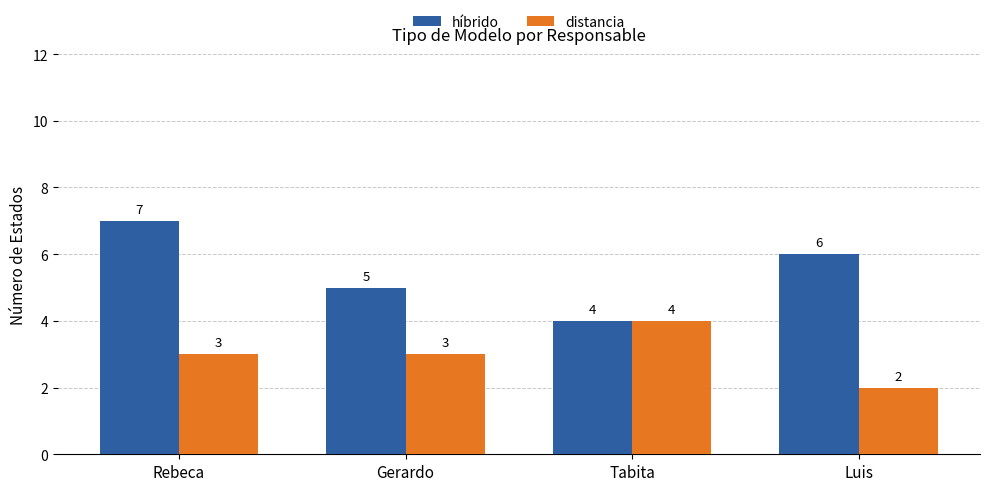

Reading right to left, list all the values displayed in this chart.

híbrido: 6	4	5	7
distancia: 2	4	3	3